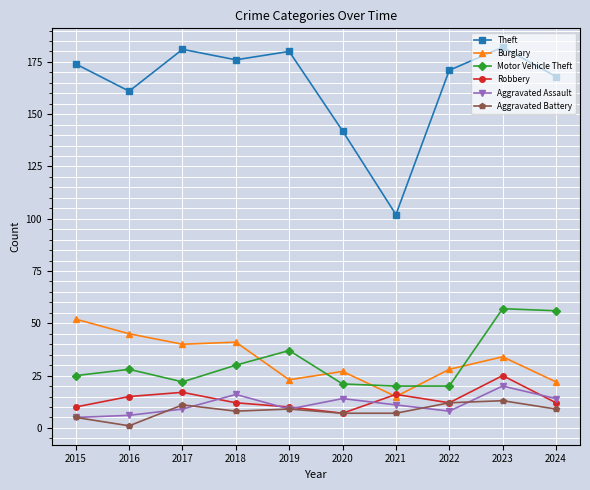

True or false: Theft and Aggravated Assault cross at least once.

False